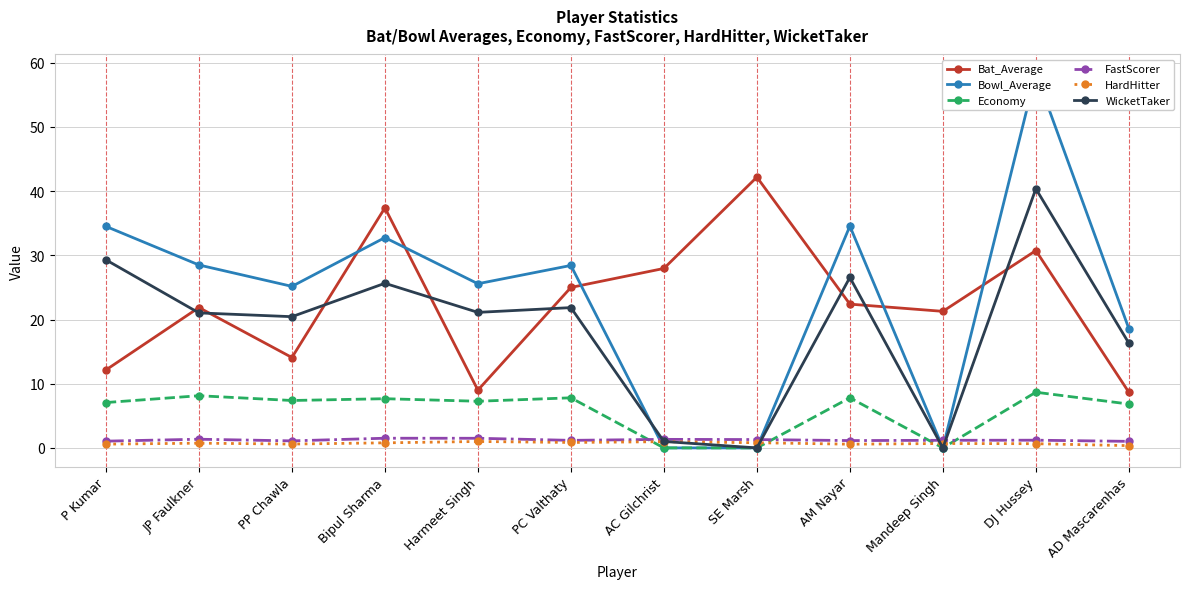

What is the label of the 3rd point from the right?

Mandeep Singh